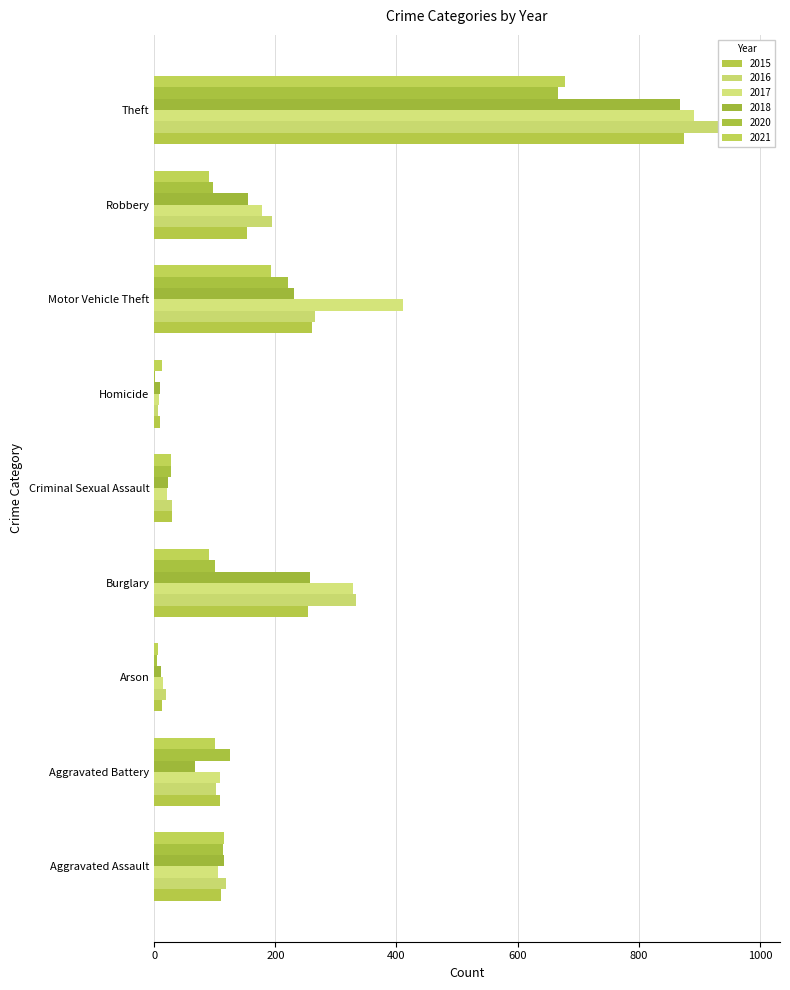

Which has a higher value, Burglary or Robbery?

Burglary